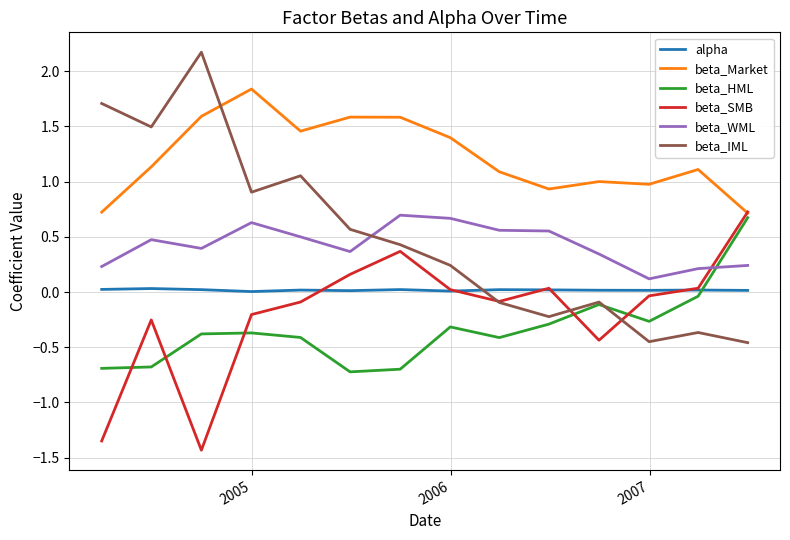

Which series has the largest range (max minus min)?

beta_IML